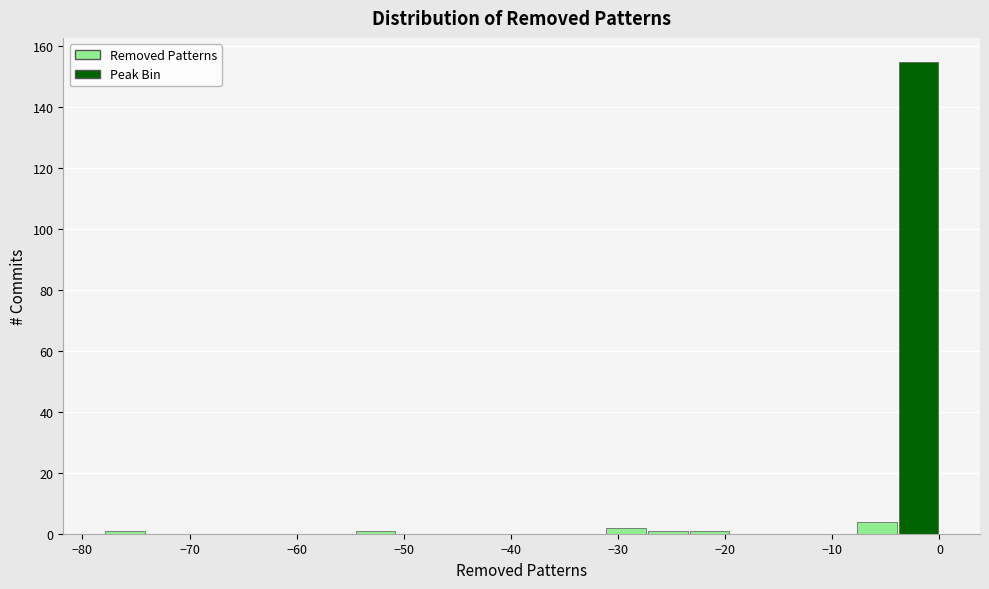

Around what value on the x-axis is the tallest bar? Give the approximate position of its centre, as read against the axis.

-2